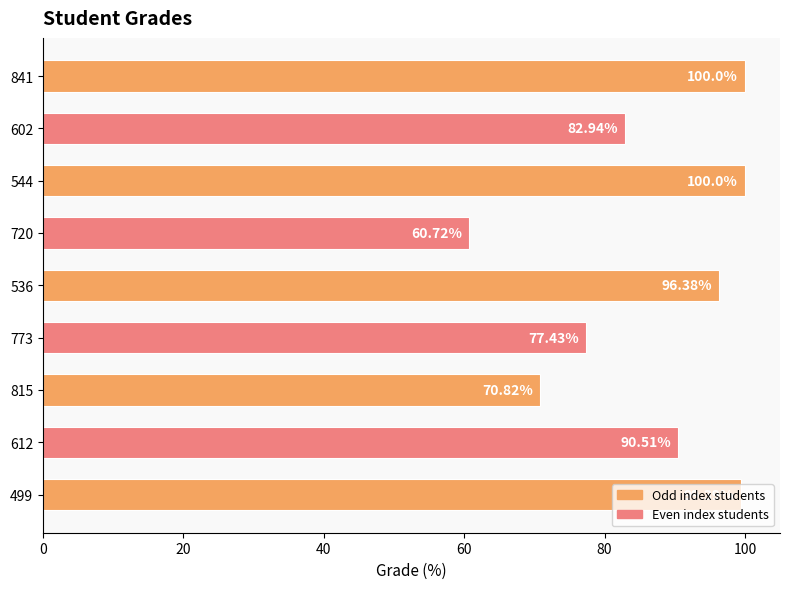

What is the difference between the maximum and minimum values?

39.3